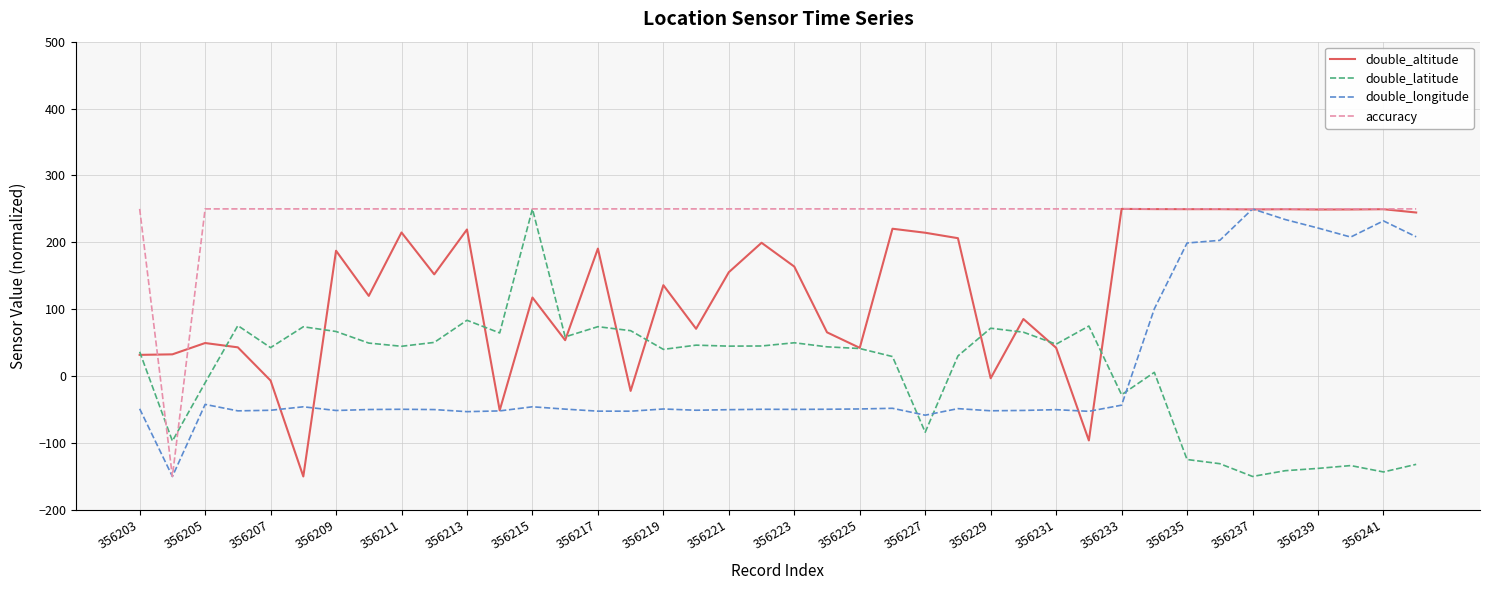

What is the smallest value displayed?

-150.0